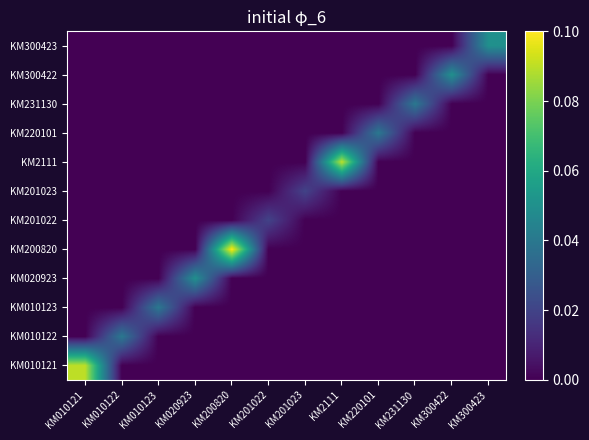

At which category is the sum across all series the highest?

KM200820